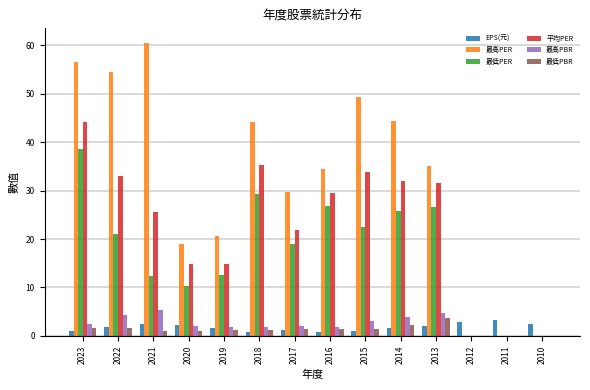

At which label does 最低PBR first exceed 1?

2023